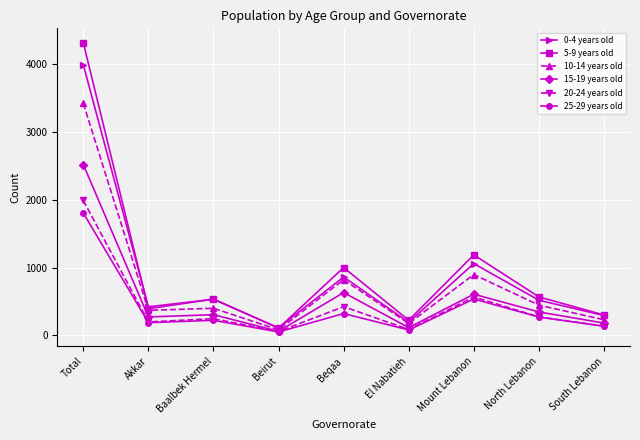

Between Total and Akkar, which series saw the biggest shift?

5-9 years old